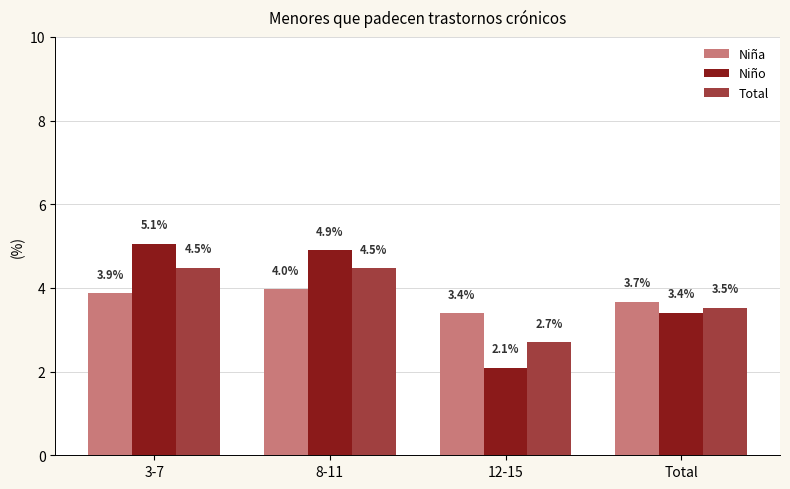

What is the greatest value displayed?

5.1